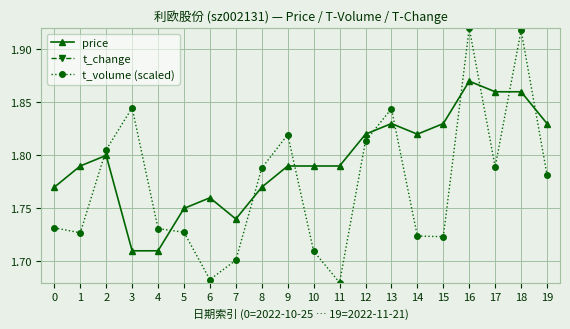

What is the highest value of the price series?

1.9